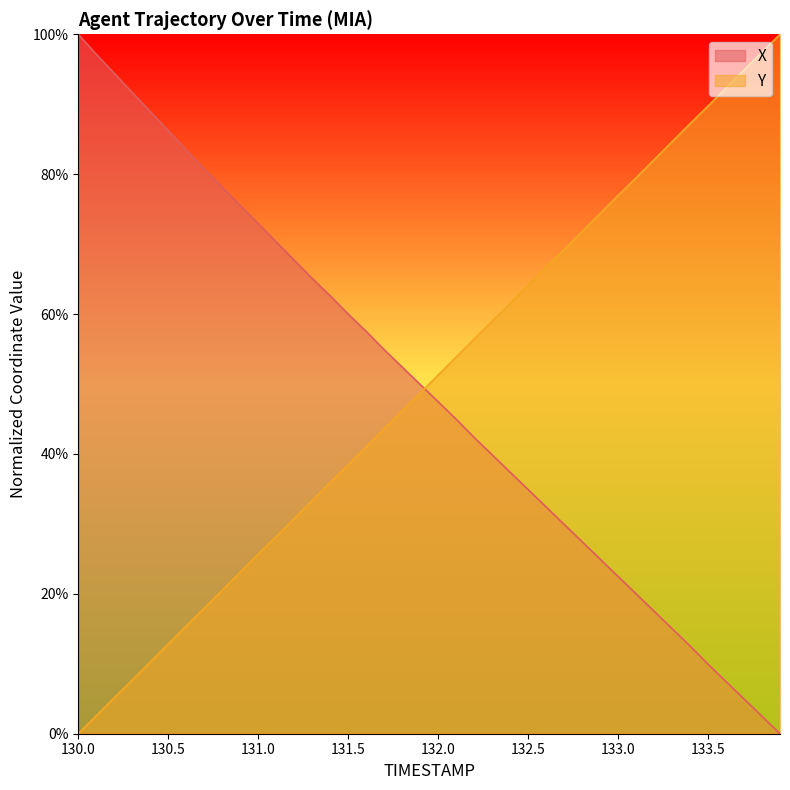

At 131.0, list the series in order from largest to smallest.

X, Y